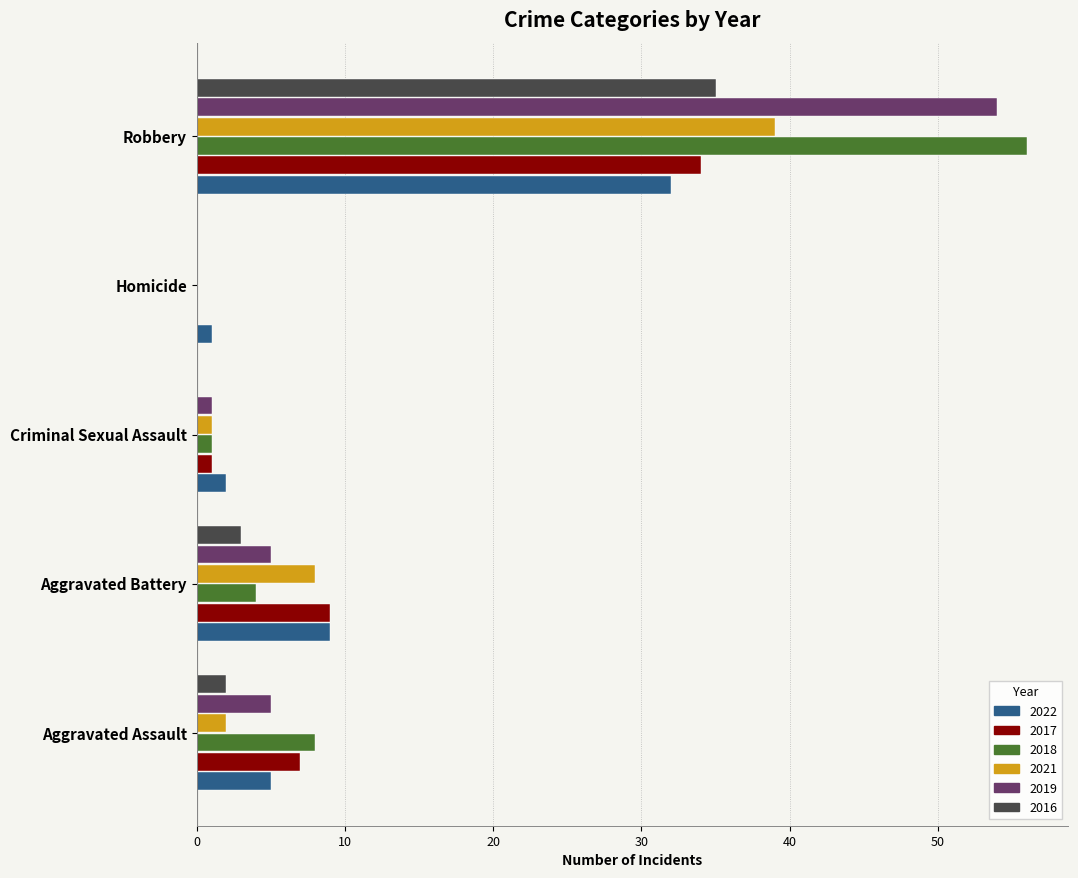

What is the difference between the 2017 values at Aggravated Assault and Homicide?

7